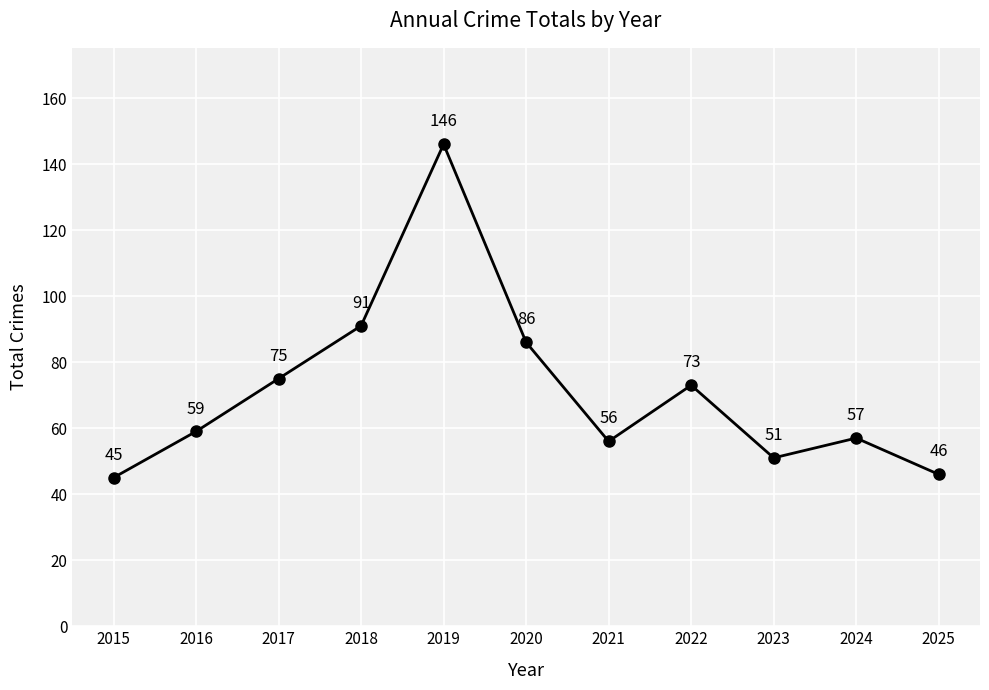

What is the sum of all values?

785